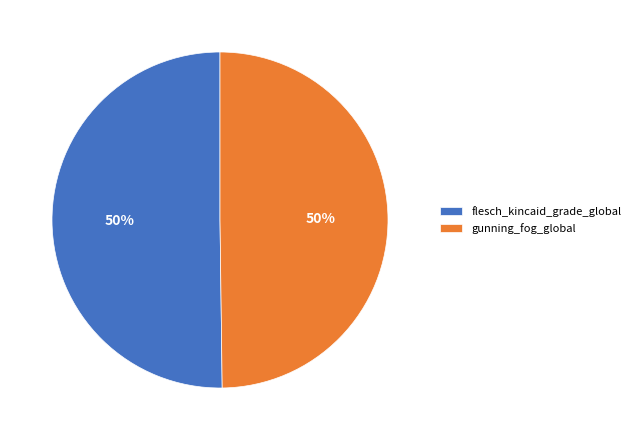

To the nearest percent, what is the combined percentage of flesch_kincaid_grade_global and gunning_fog_global?

100%